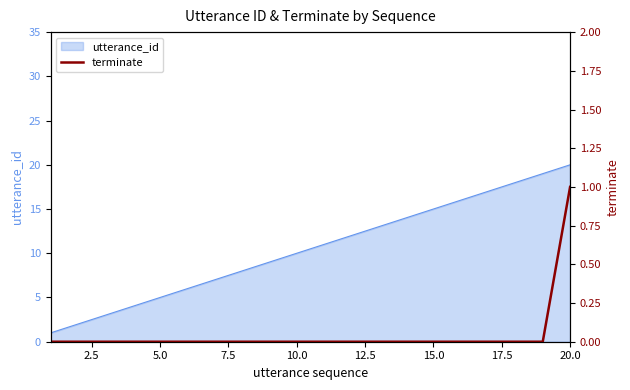

True or false: the data shows 0 at 15.0.

True